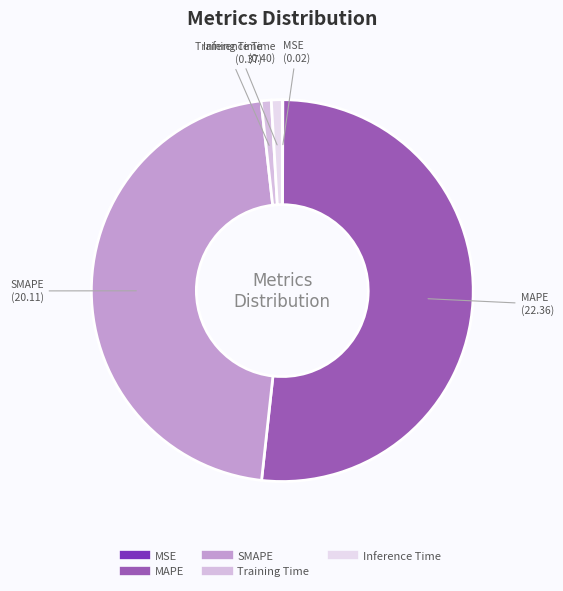

Is it true that Training Time is 11% of the pie?

False